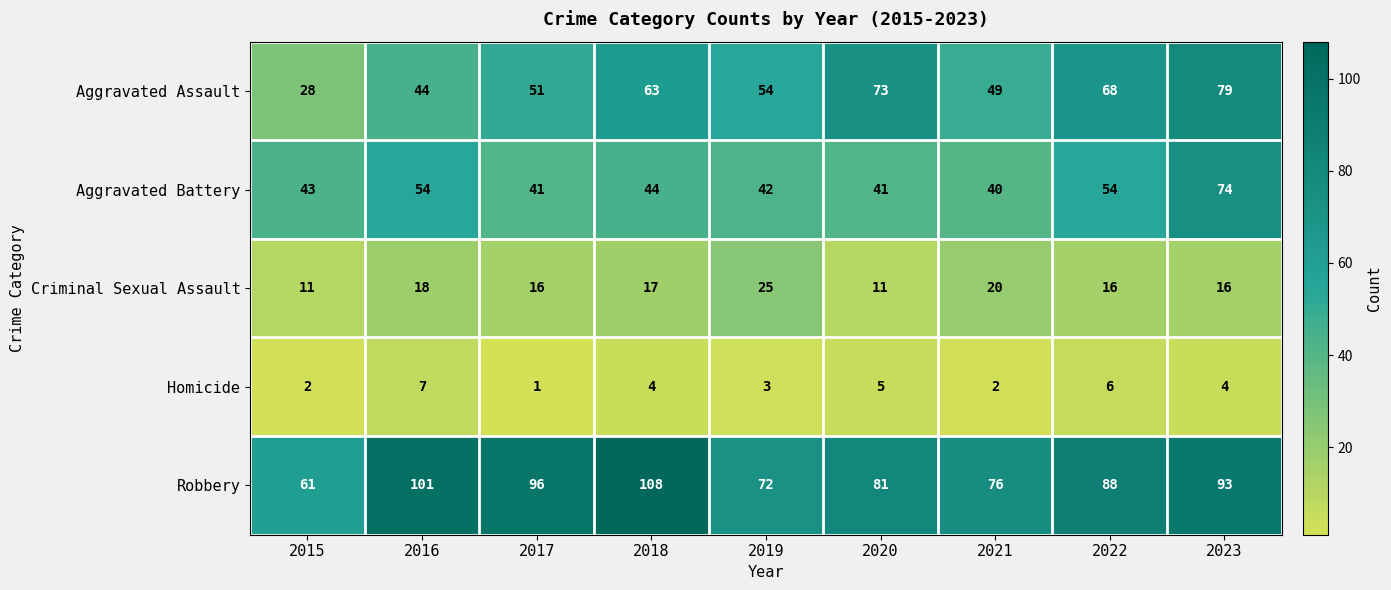

What is the maximum value for Aggravated Battery?

74